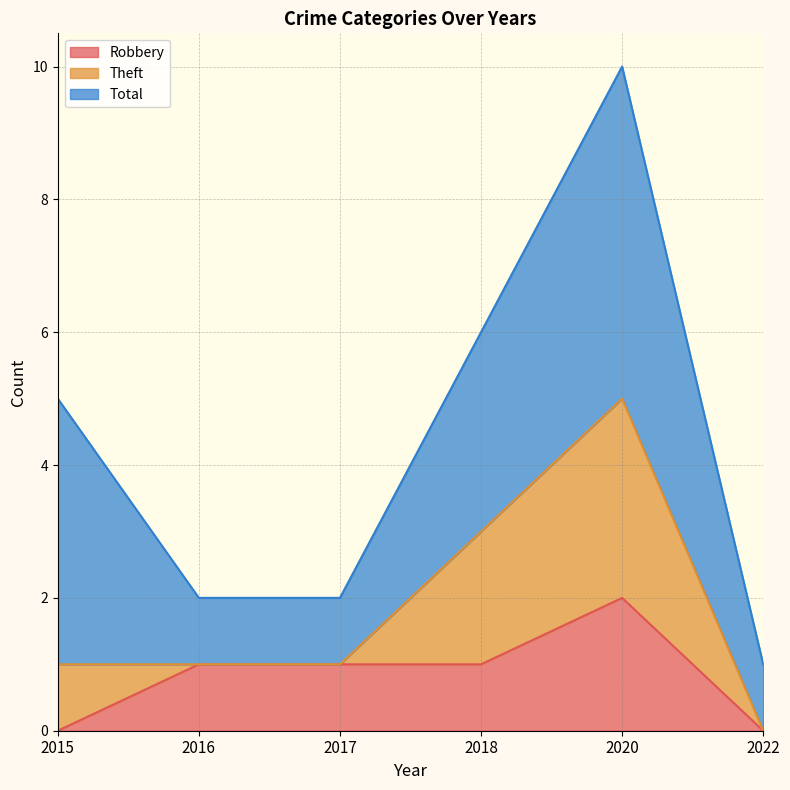

What are all the series names shown in the legend?

Robbery, Theft, Total